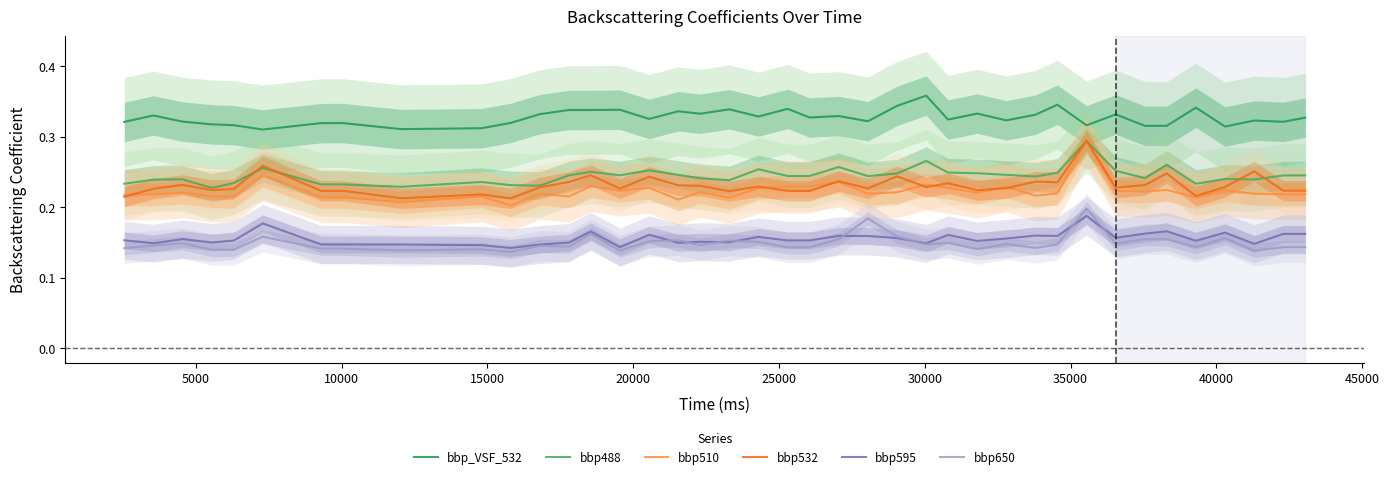

True or false: bbp_VSF_532 and bbp532 cross at least once.

False